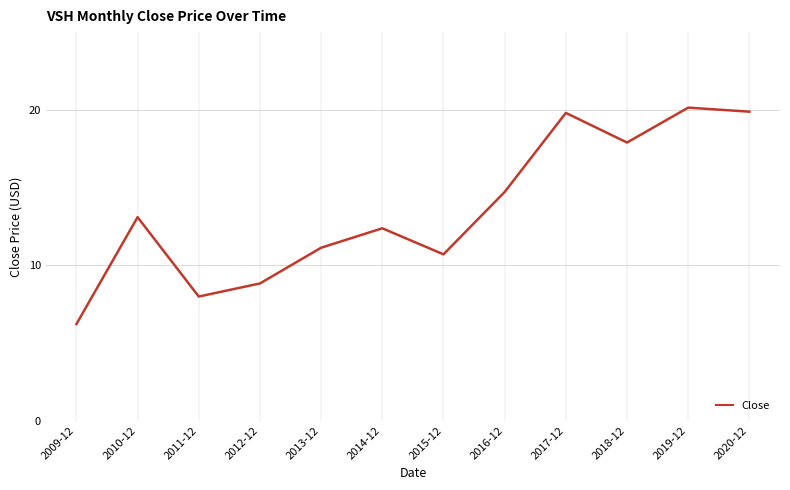

What position from the right is 2020-12?

1